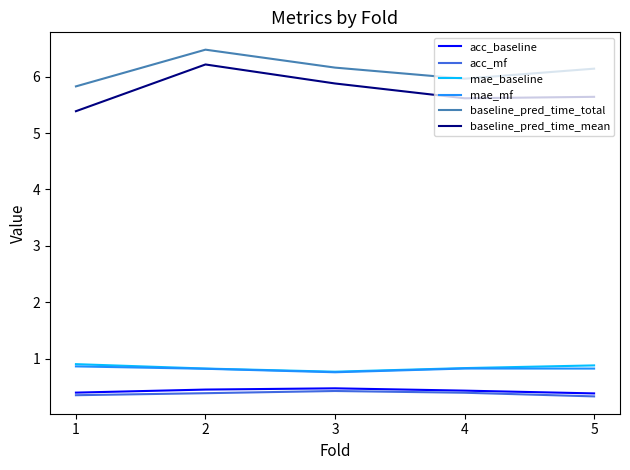

What is the sum of the acc_mf values at 4 and 5?

0.7